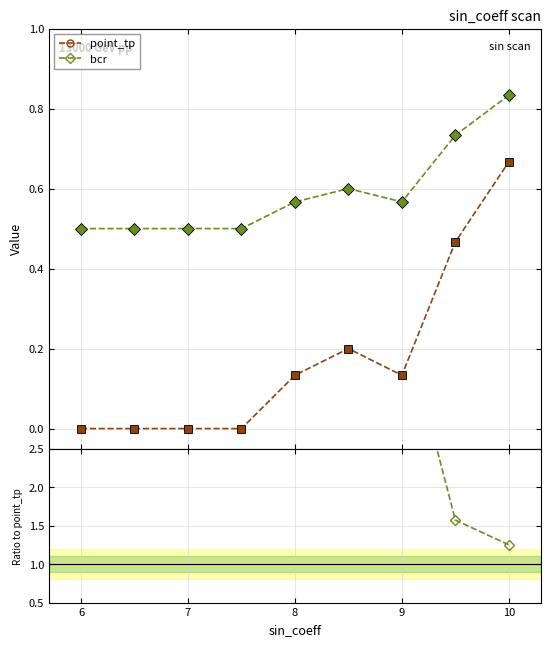

What is the difference between the maximum and minimum values in the bcr series?

0.3